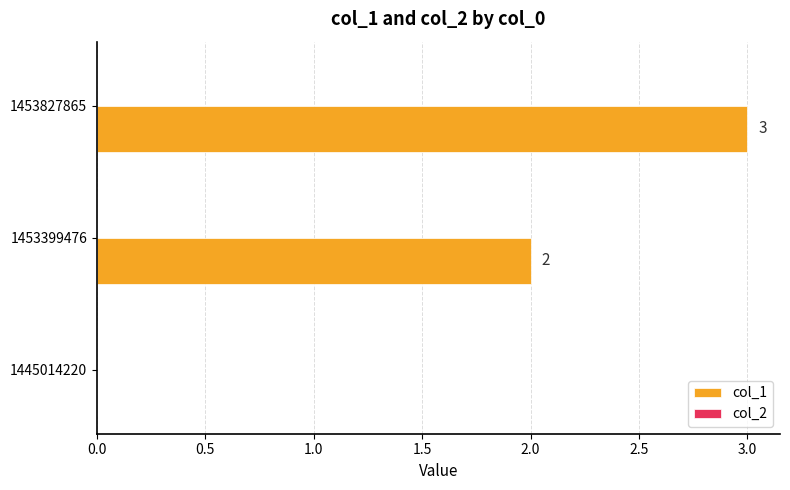

What is the sum of the values at 1453827865 and 1445014220?

3